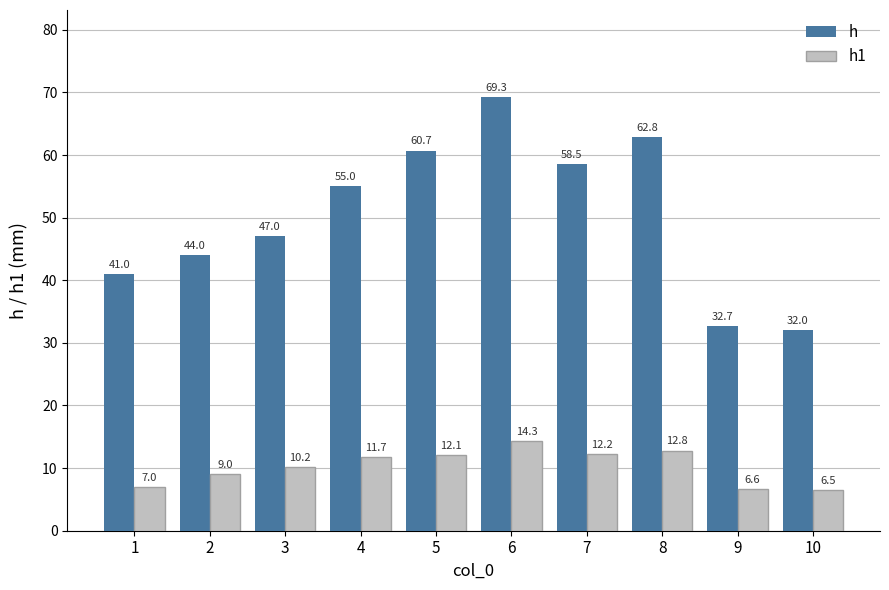

Which series has the widest spread of values?

h